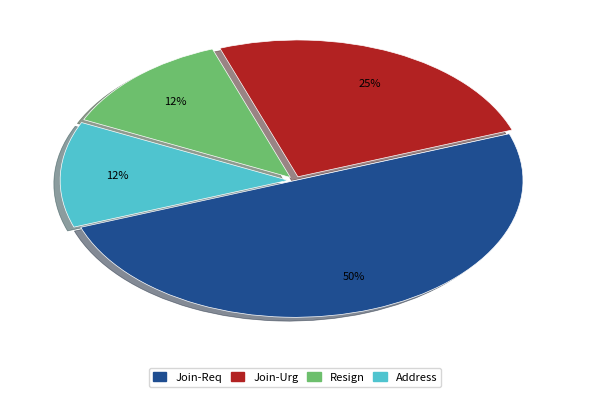

To the nearest percent, what is the average slice percentage?

25%